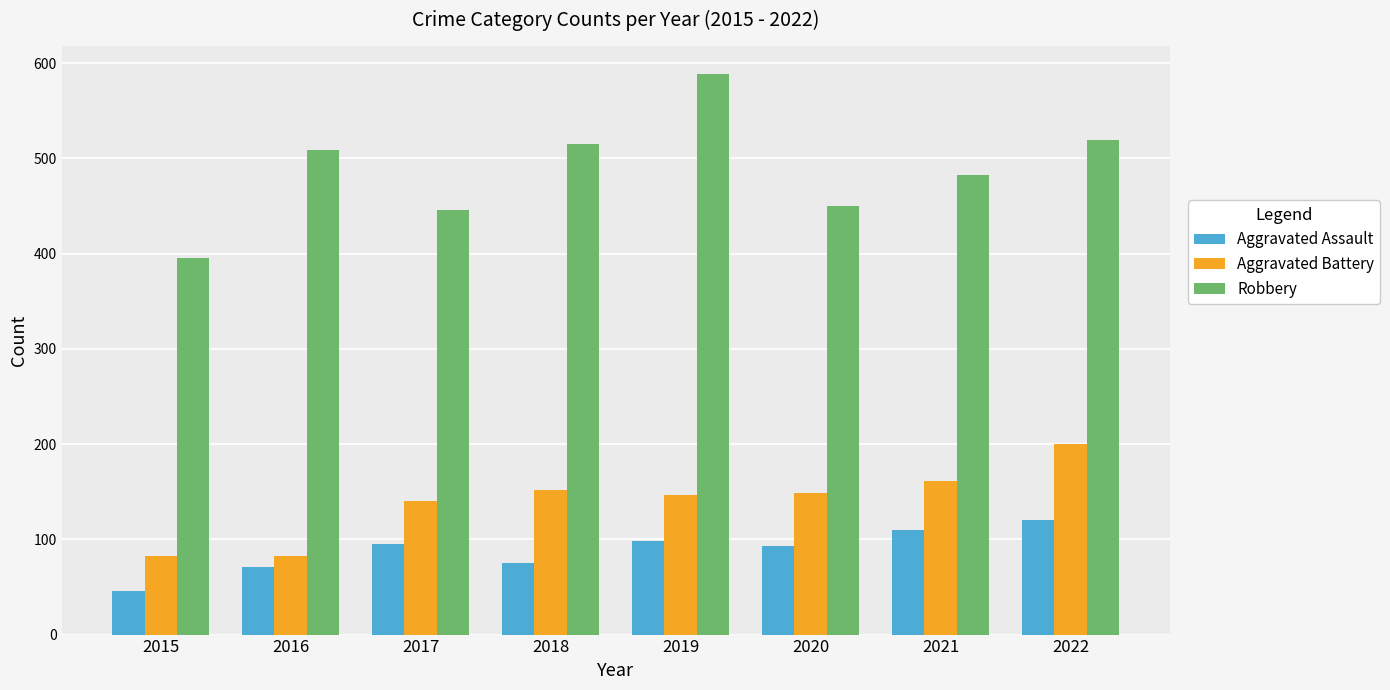

Rank the series by their maximum value, from lowest to highest.

Aggravated Assault, Aggravated Battery, Robbery